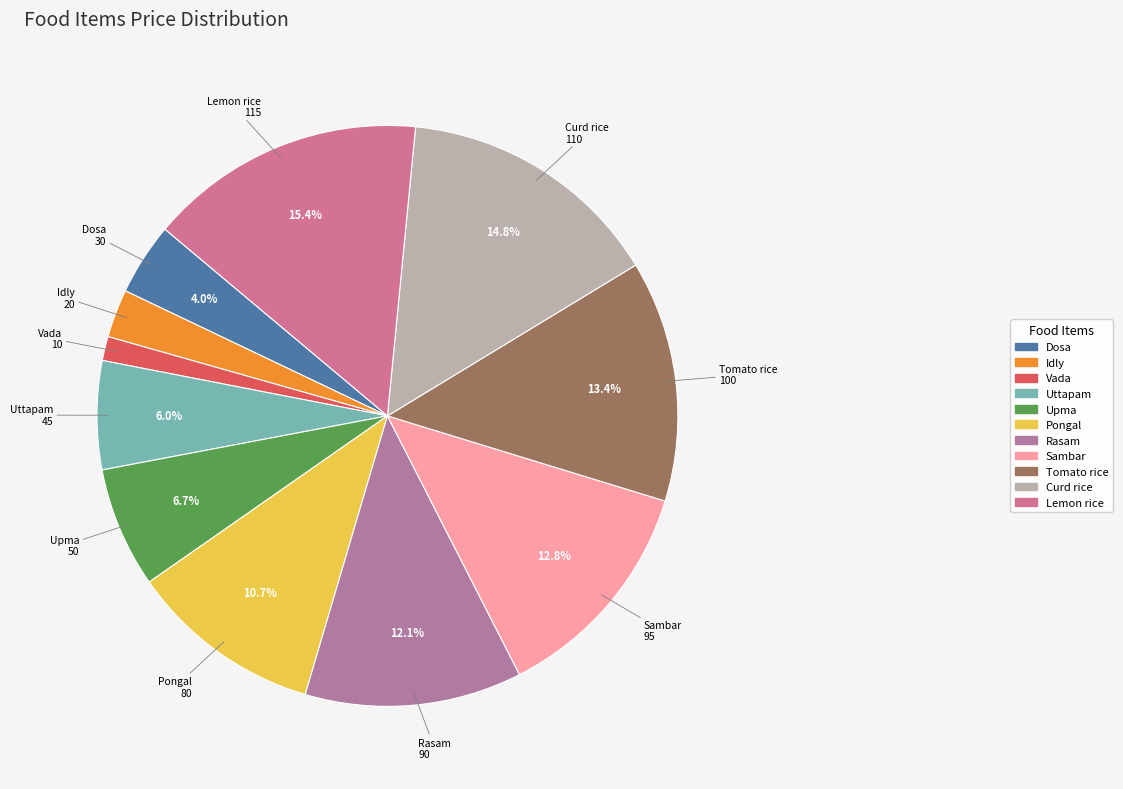

What is the largest slice in the pie chart?

Lemon rice